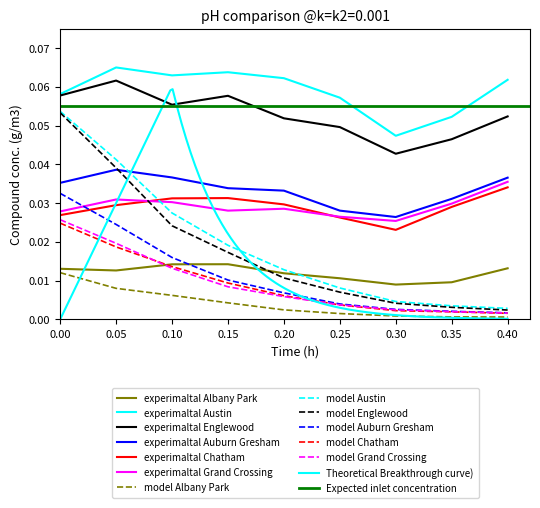

Which series has the largest total across all categories?

Austin